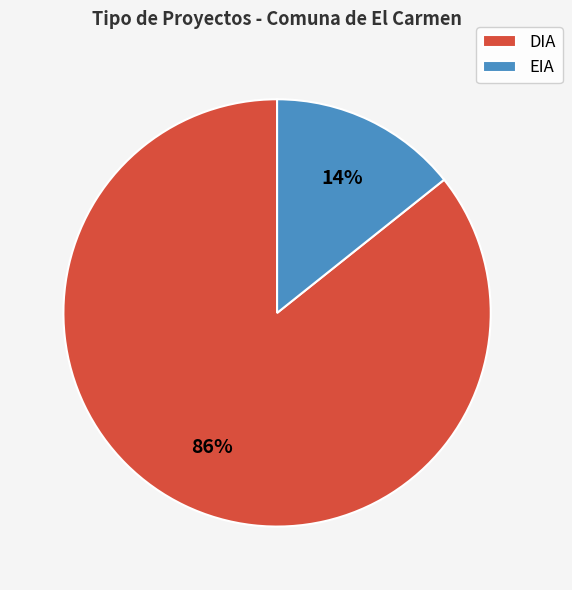

The EIA slice represents 1% of the pie. True or false?

False